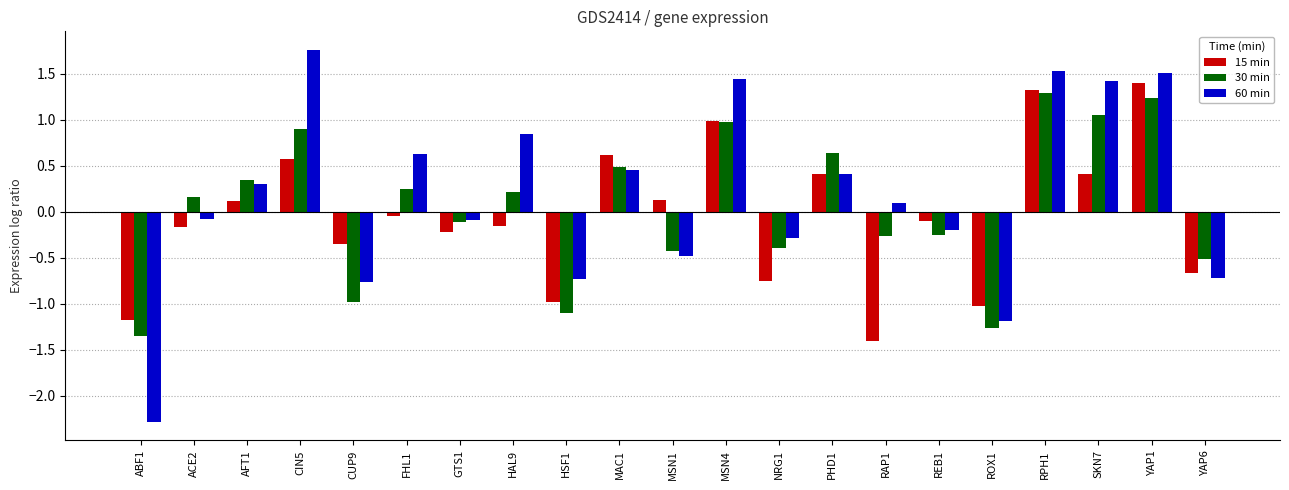

What value does the 15 min series have at ROX1?

-1.0